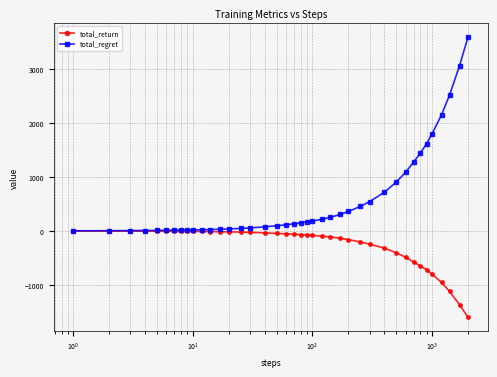

List the series in order of their peak value, highest first.

total_regret, total_return